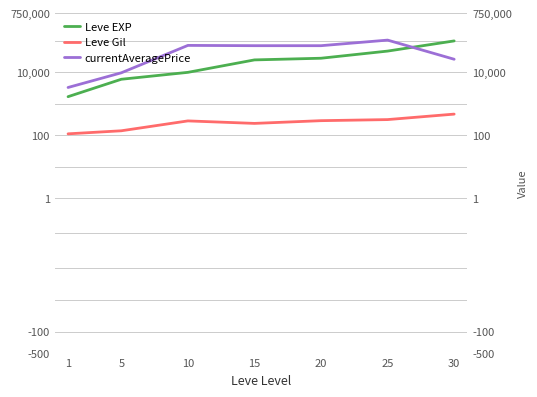

Which series has the largest range (max minus min)?

currentAveragePrice